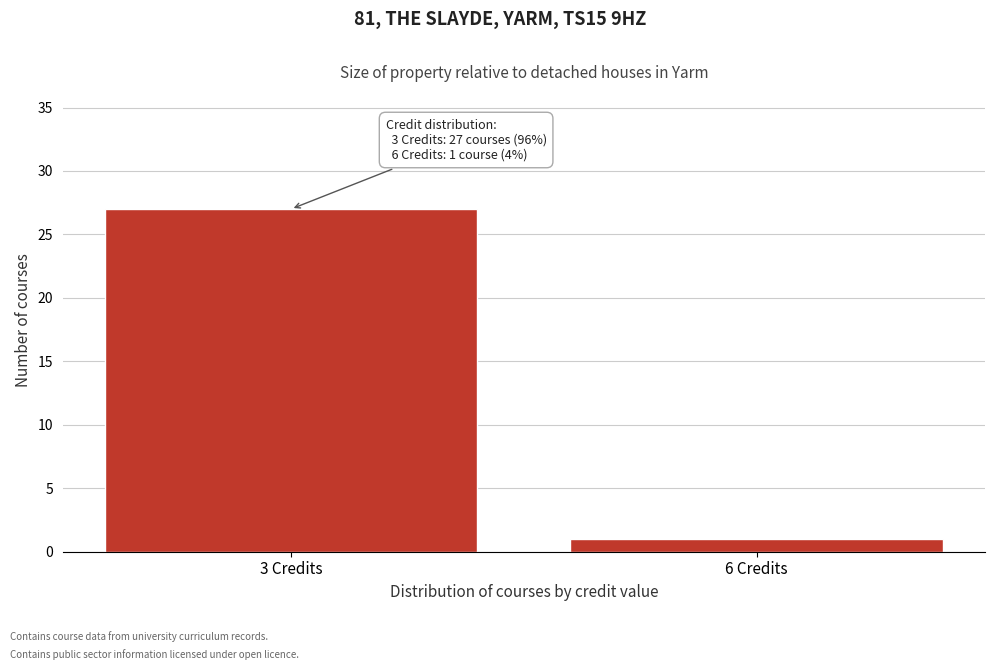

Reading left to right, transcribe all the data shown in this chart.

27	1